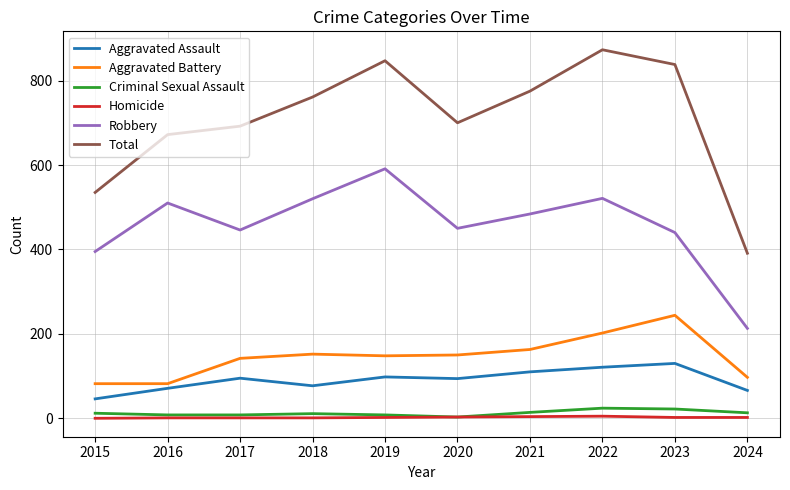

How many lines are shown in the chart?

6